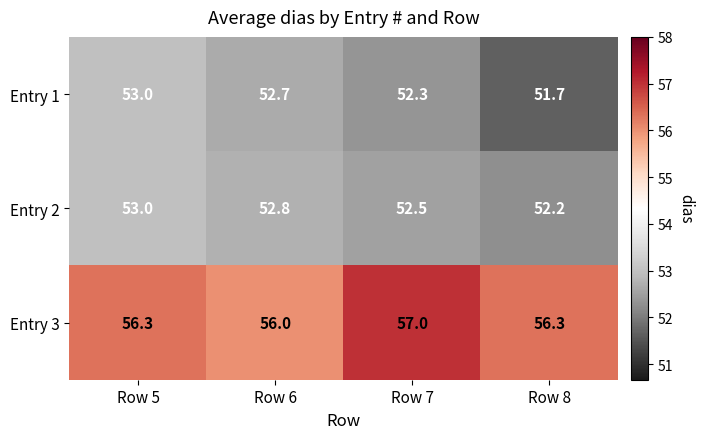

What is the lowest value of the Entry 2 series?

52.2